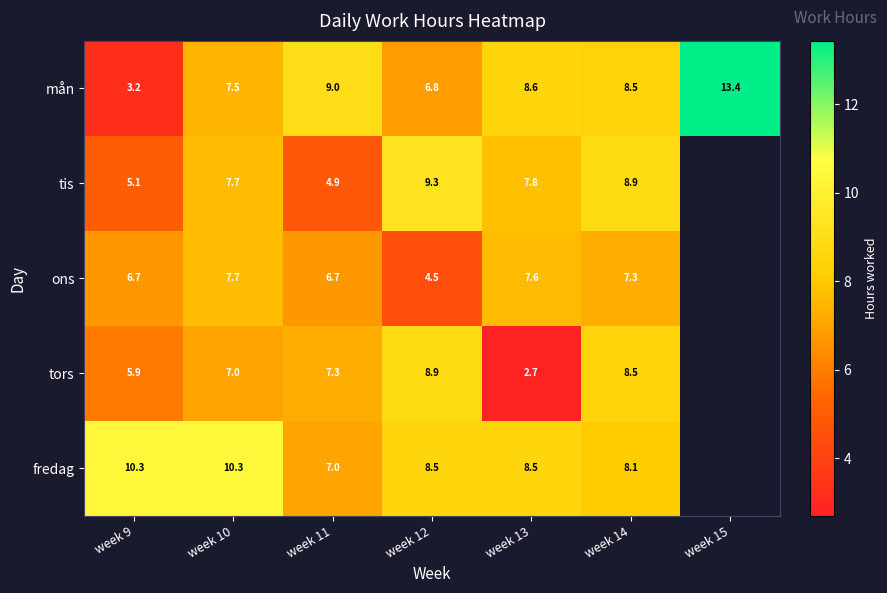

Is the value of tis at week 9 greater than the value of fredag at week 9?

No